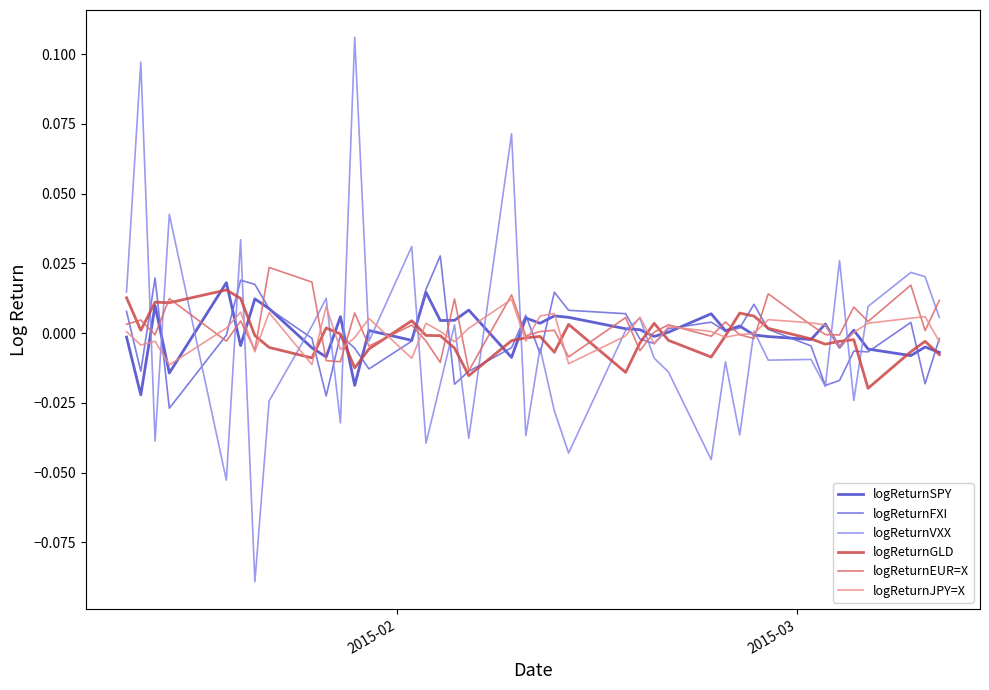

Which series has the largest range (max minus min)?

logReturnVXX